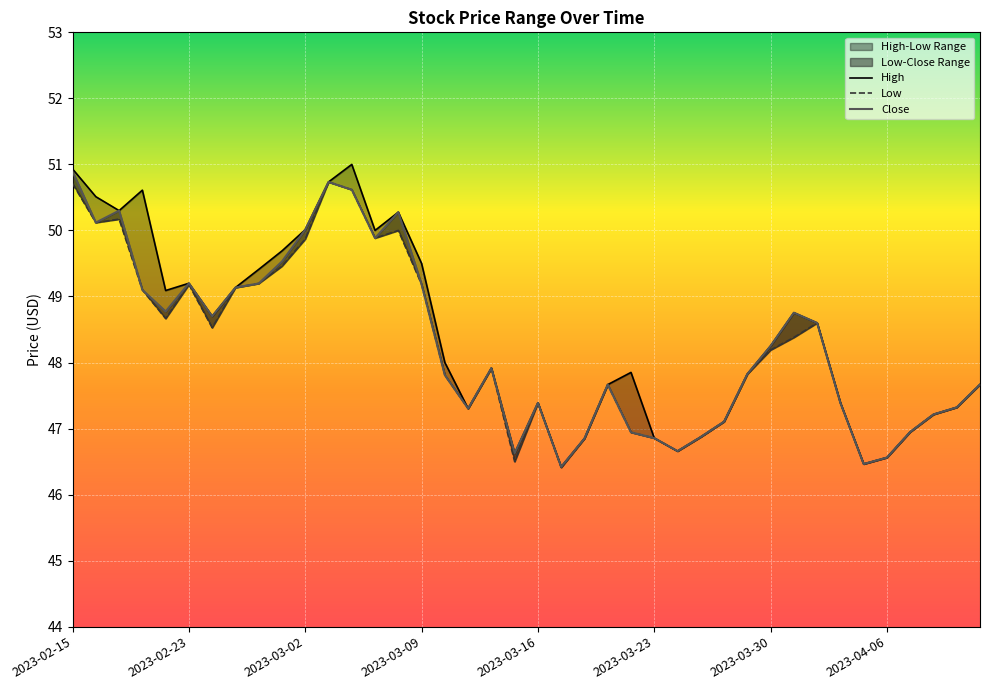

What is the label of the 16th point from the right?

2023-03-22